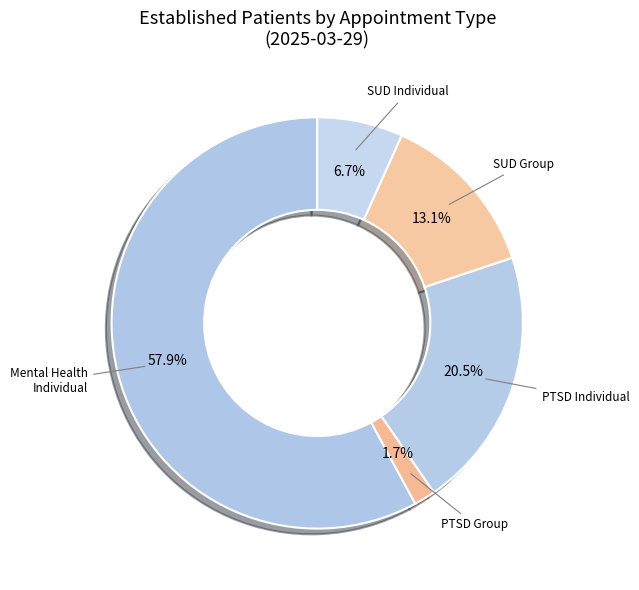

How many slices are in this pie chart?

5